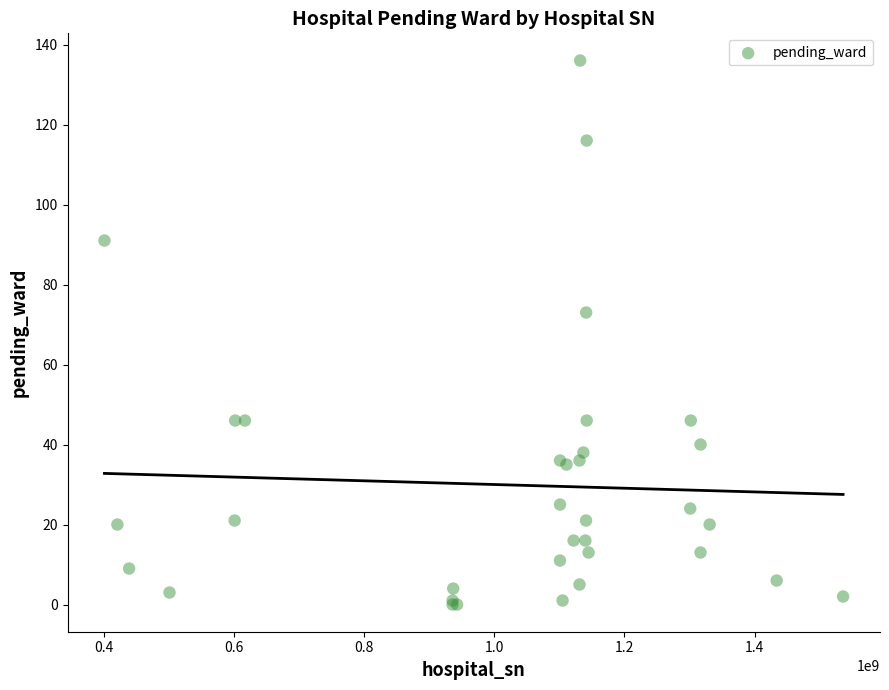

What Y value in the scatter plot is closest to 68?

73